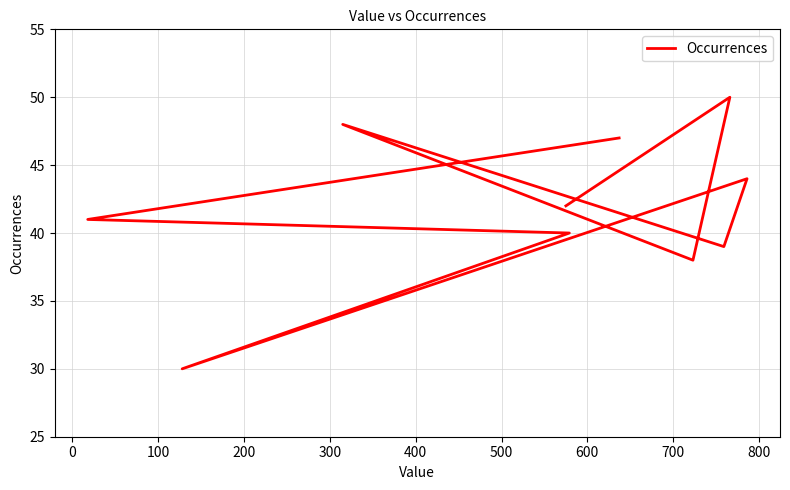

True or false: the data shows 21 at 700.

False